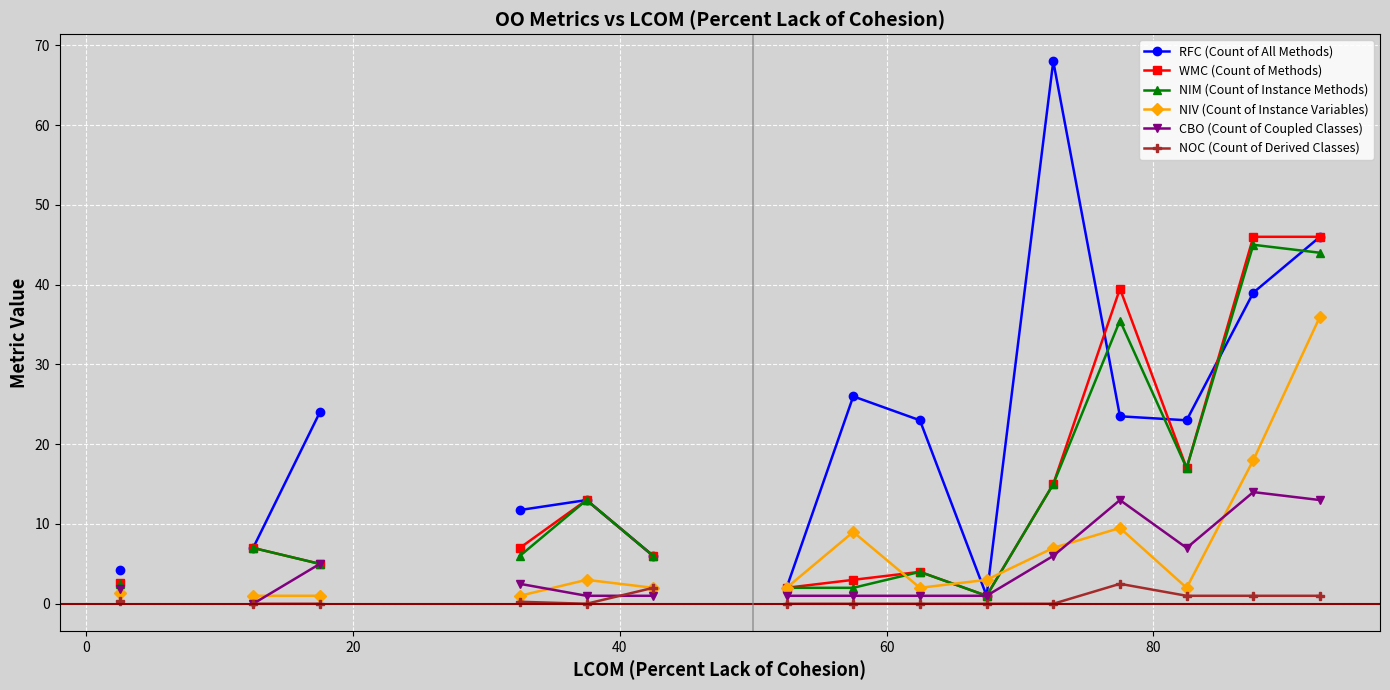

Count the number of data series in this chart.

6